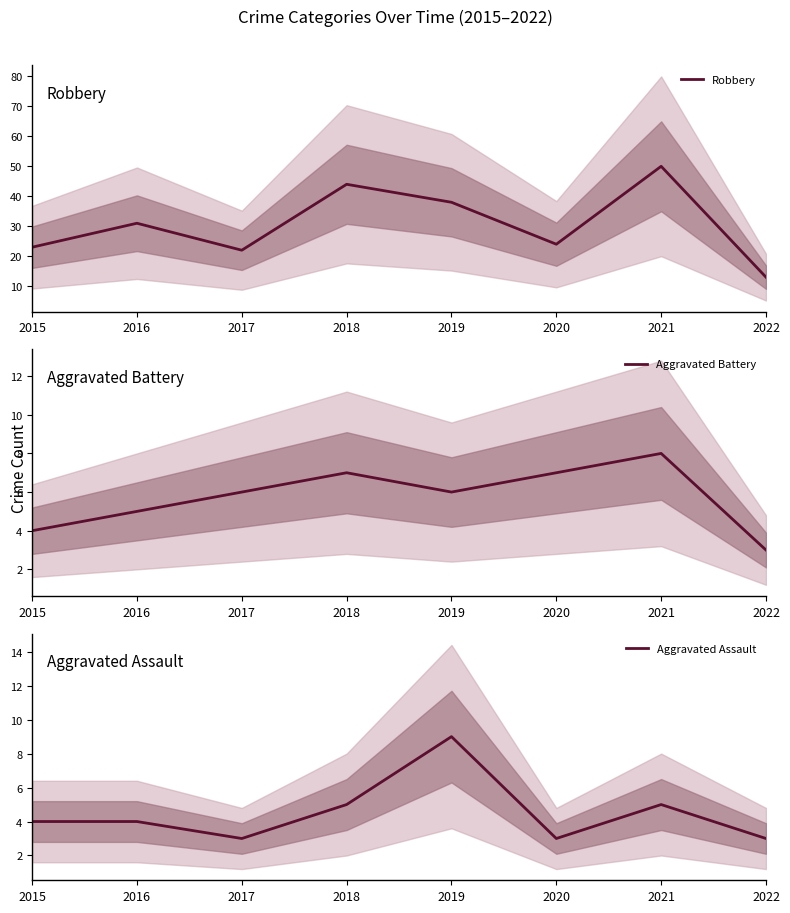

The Aggravated Assault series shows 2 at 2020. True or false?

False